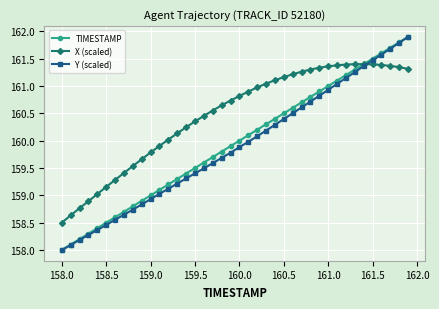

What is the smallest value displayed?

158.0